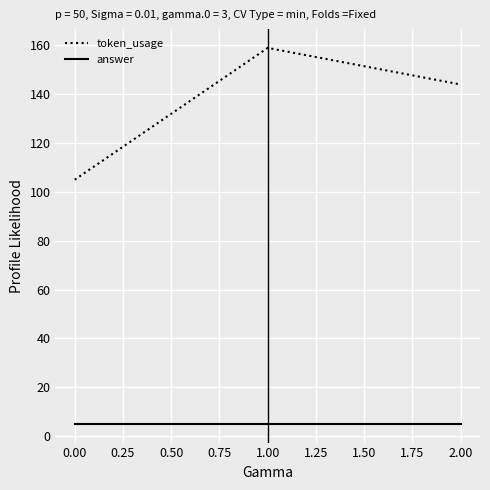

What is the greatest value displayed?

159